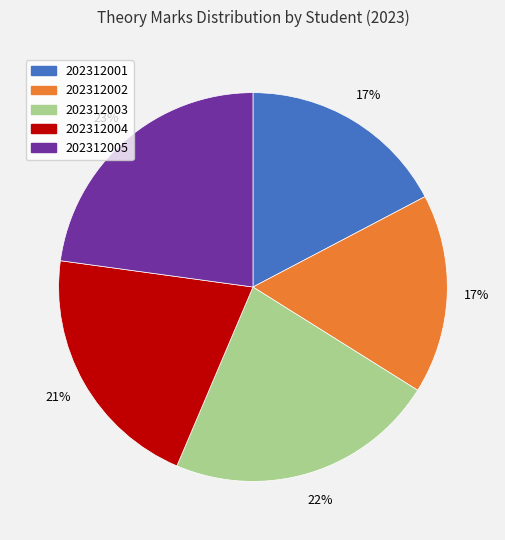

Do 202312005 and 202312002 together represent more than half of the pie?

No